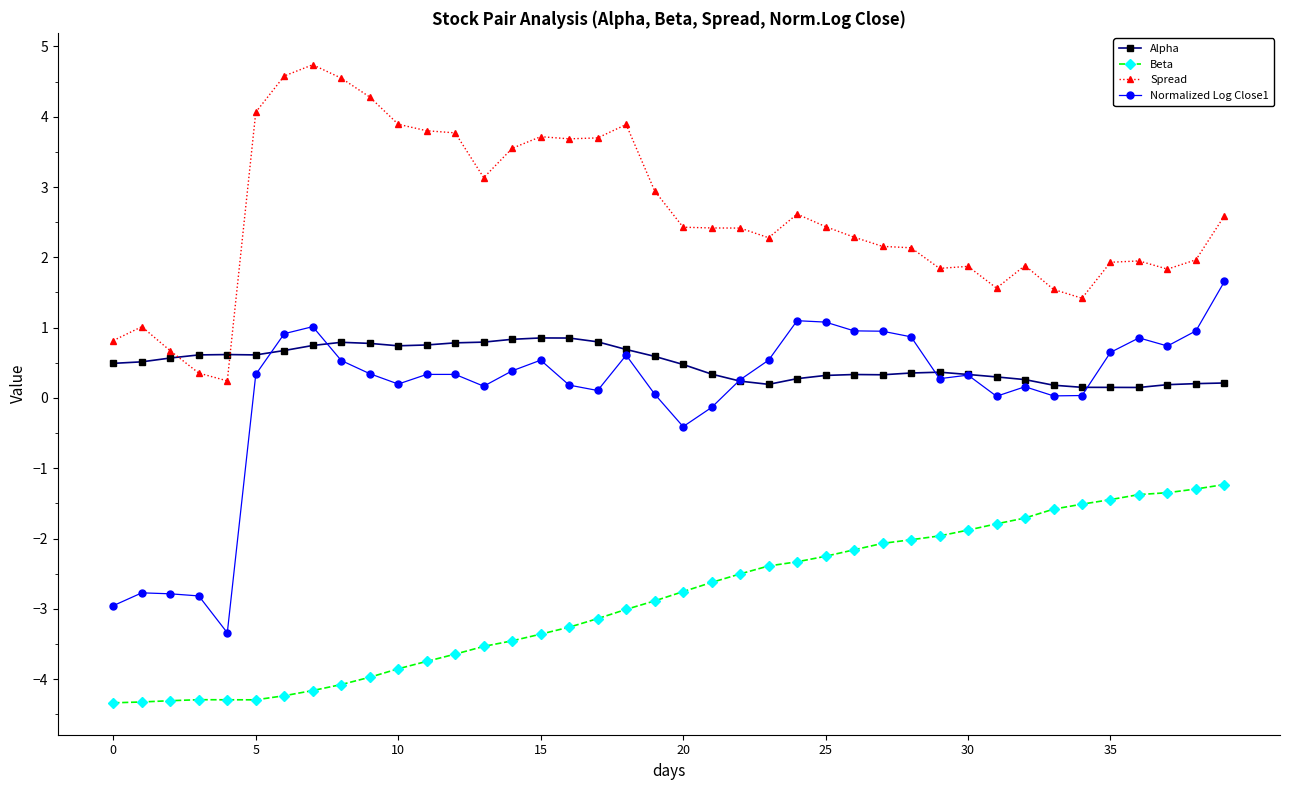

What is the smallest value displayed?

-4.3